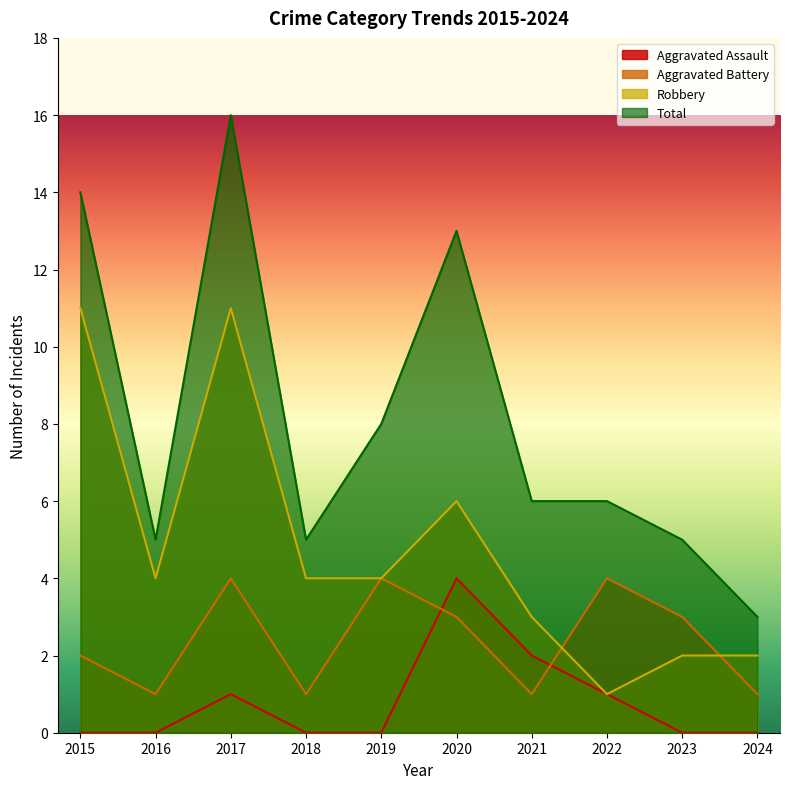

How many intersections are there between Aggravated Battery and Robbery?

2